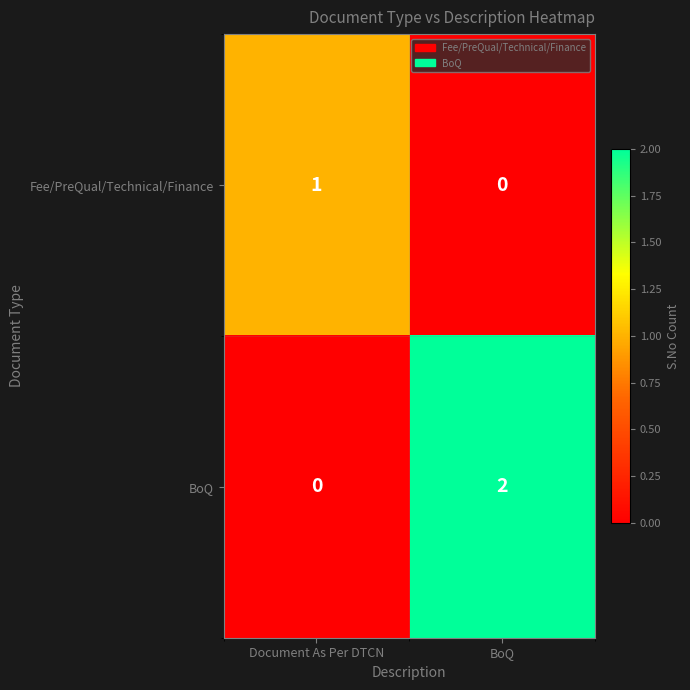

Reading left to right, transcribe all the data shown in this chart.

Fee/PreQual/Technical/Finance: 1	0
BoQ: 0	2